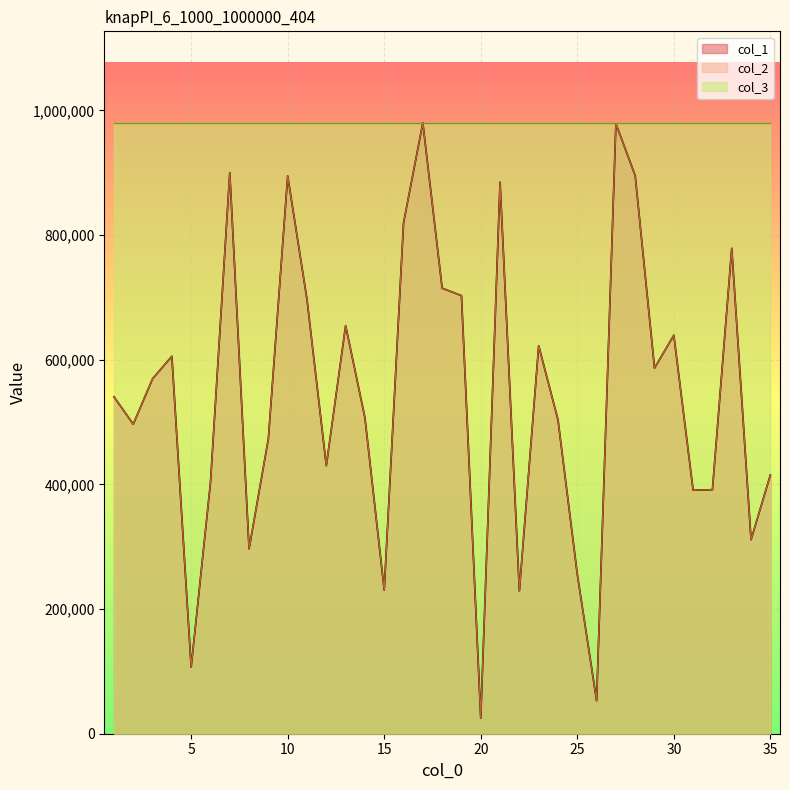

Which category has the highest value in the col_2 series?

17